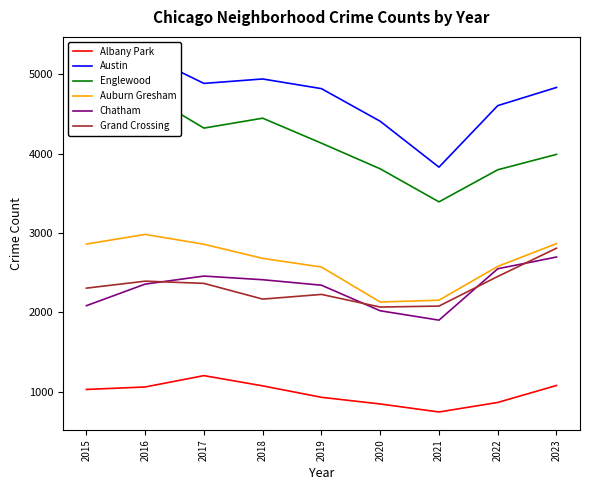

True or false: Auburn Gresham has a value of 2867 at 2023.

True